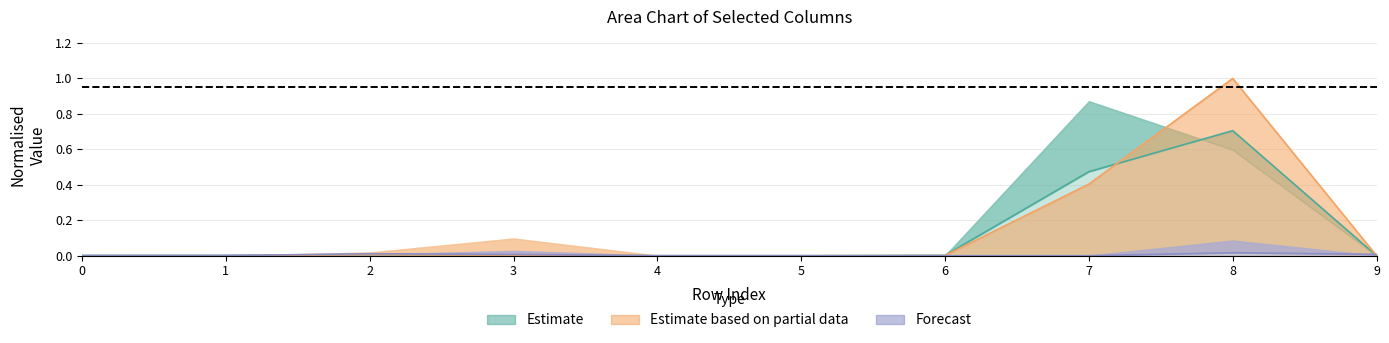

Which category has the highest value in the col_3 series?

8